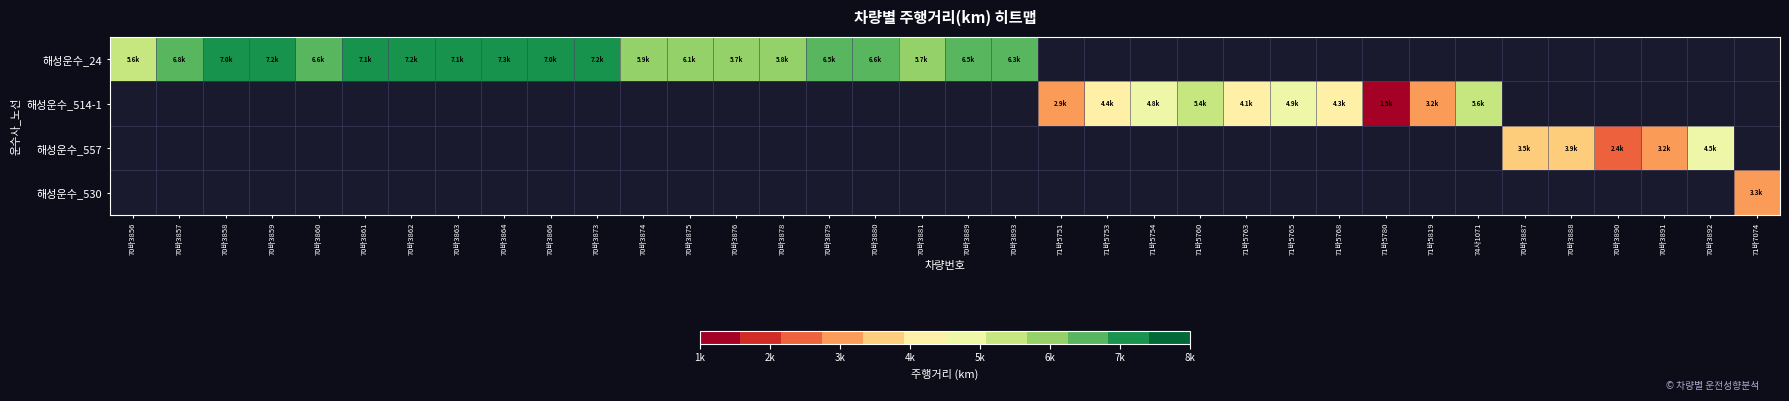

At how many categories does at least one series exceed 3362?

30